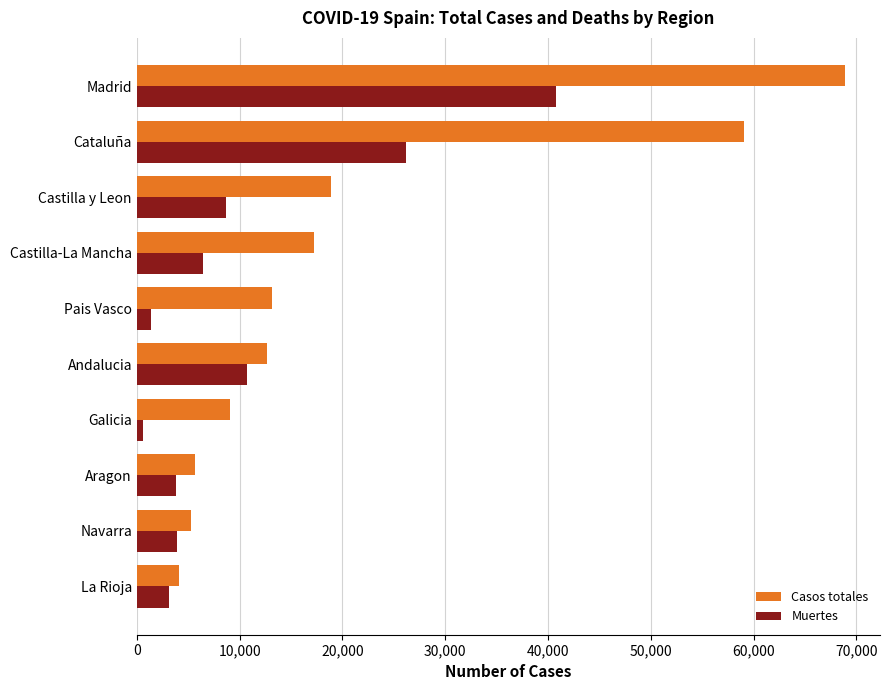

Which series has the largest range (max minus min)?

Casos totales